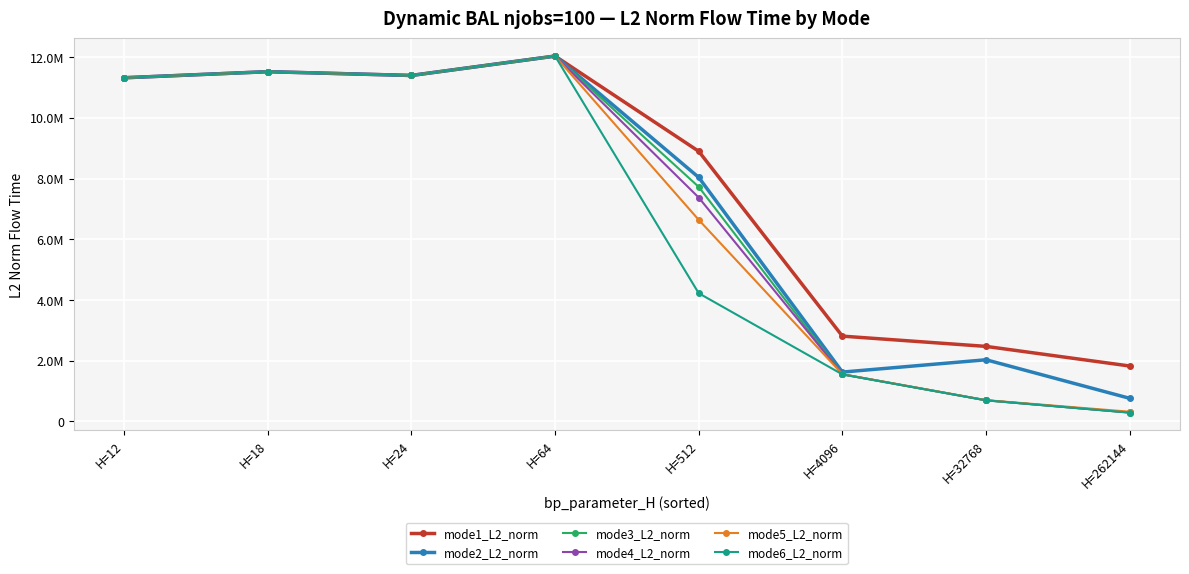

Which series has the largest total across all categories?

mode1_L2_norm